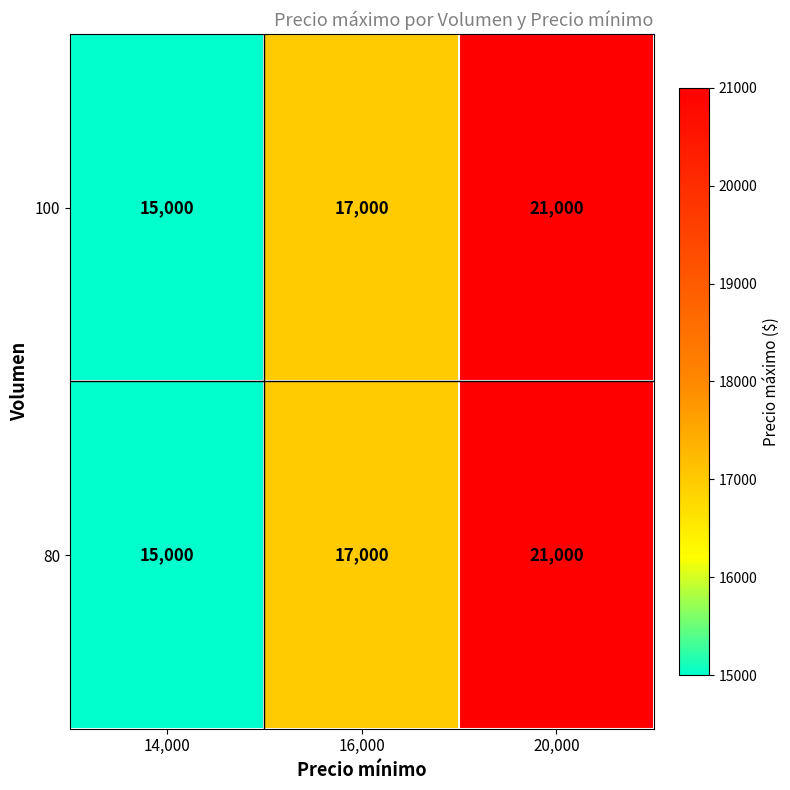

Where is 100 nearest to the value 18000?

16,000